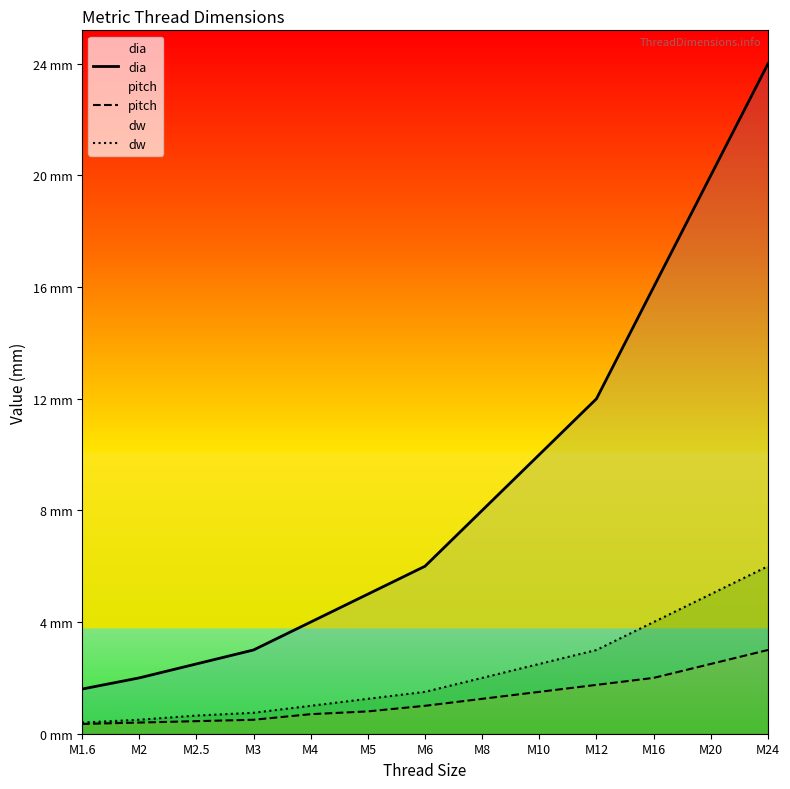

What is the average value of the pitch series?

1.2